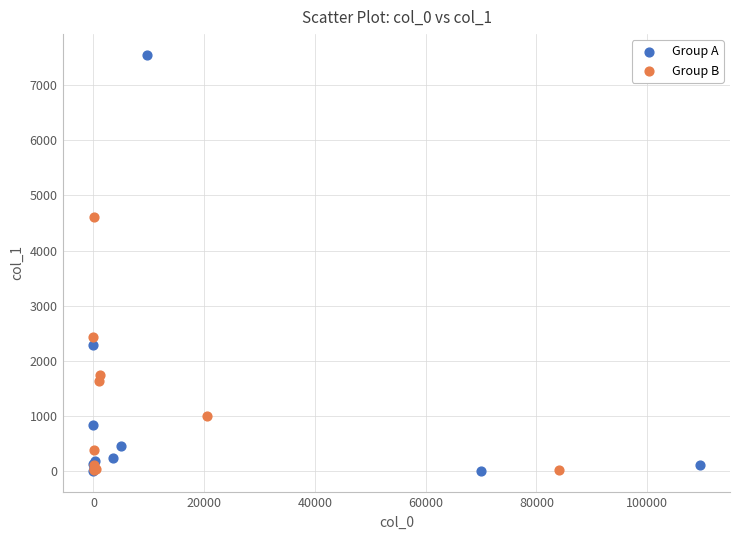

Which series contains the highest Y value?

Group A